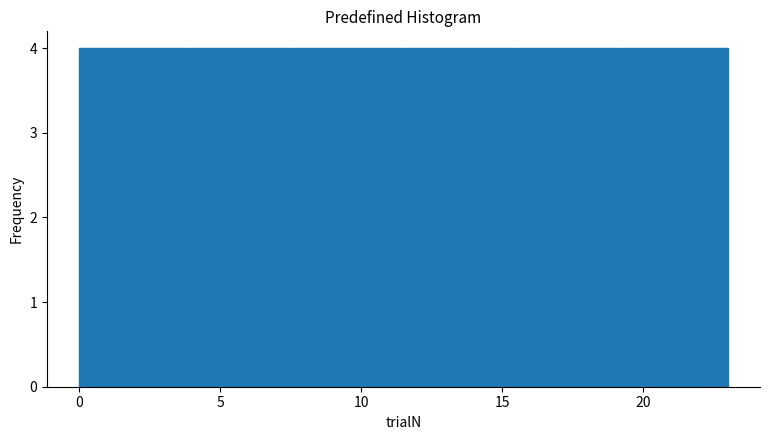

How tall is the bar that spans 19.0 to 23.0 on the x-axis? Neither the bar edges nor the heights are printed on the chart, so give them approximately, as read against the axes.

4